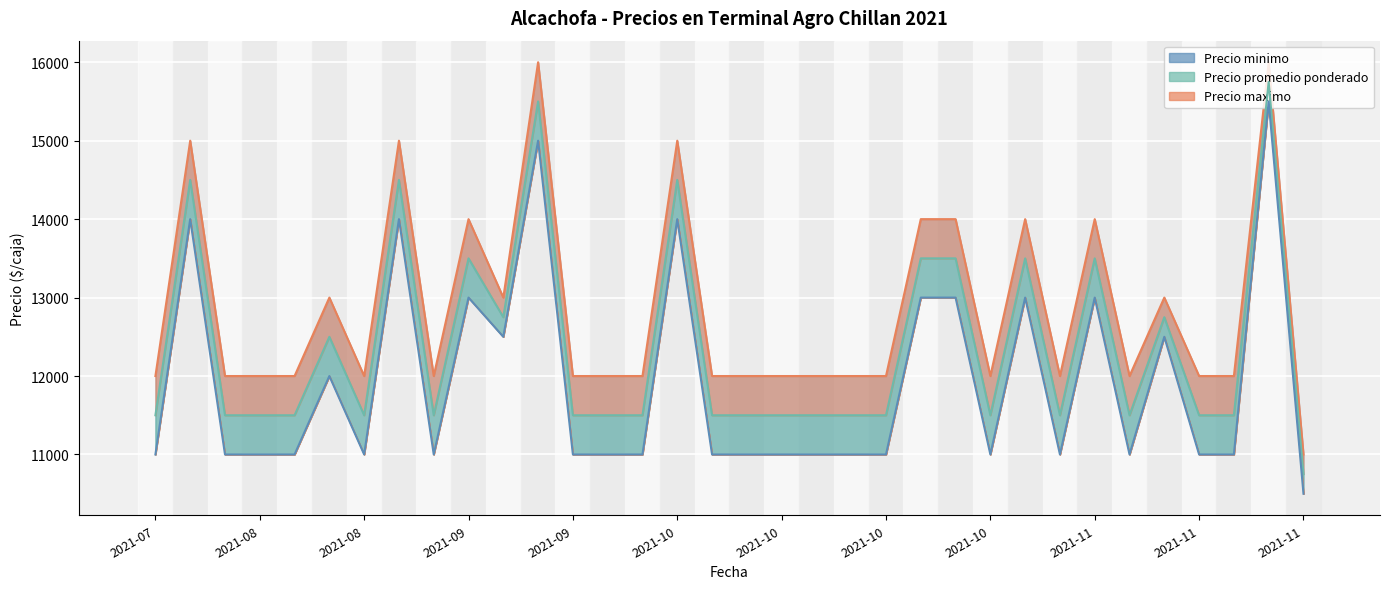

List the series in order of their overall mean, highest first.

Precio maximo, Precio promedio ponderado, Precio minimo